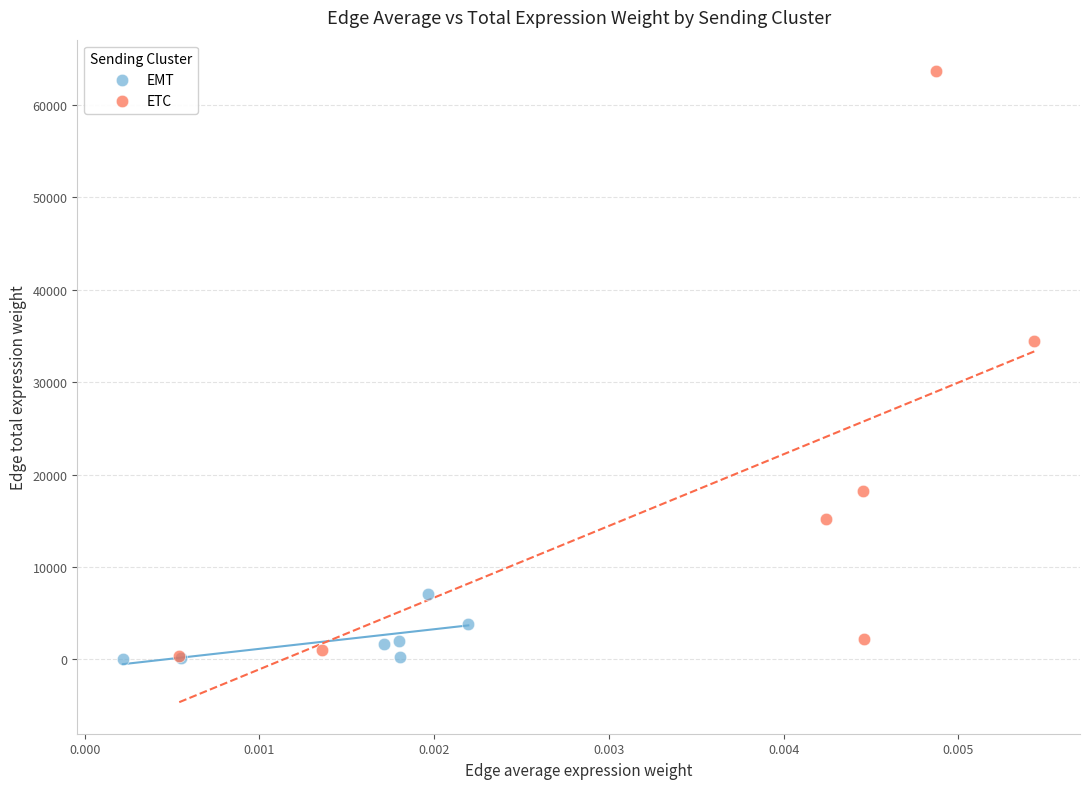

Which series has the largest Y range (max minus min)?

ETC